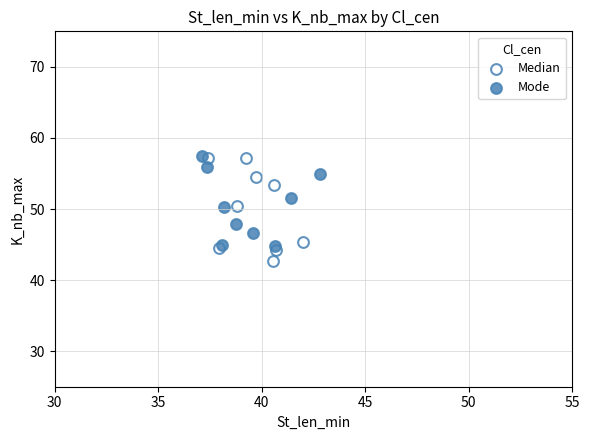

Which series has the largest Y range (max minus min)?

Median